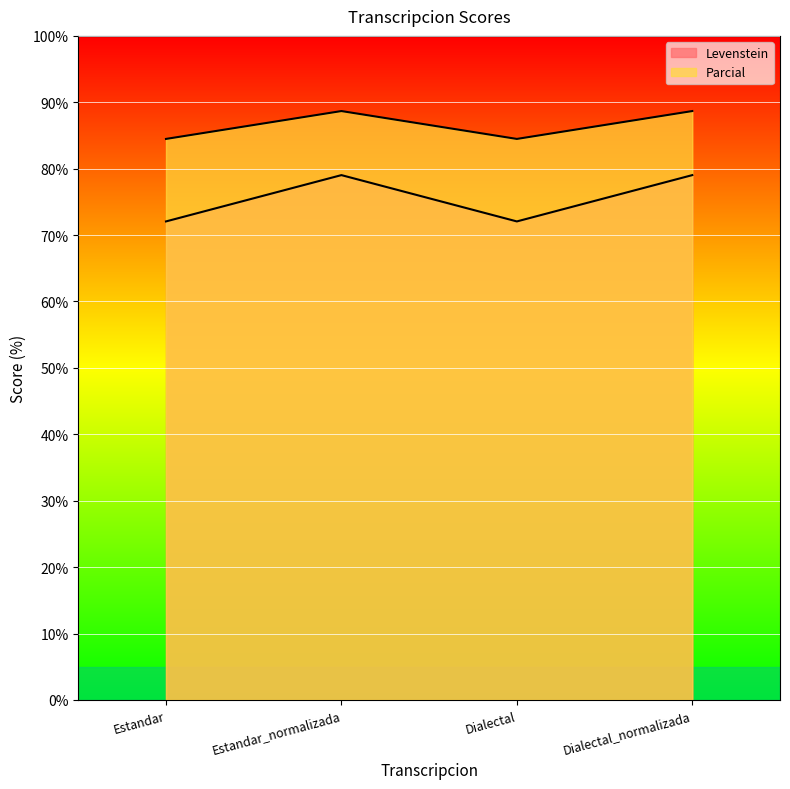

True or false: Levenstein has a value of 79.0 at Dialectal_normalizada.

True